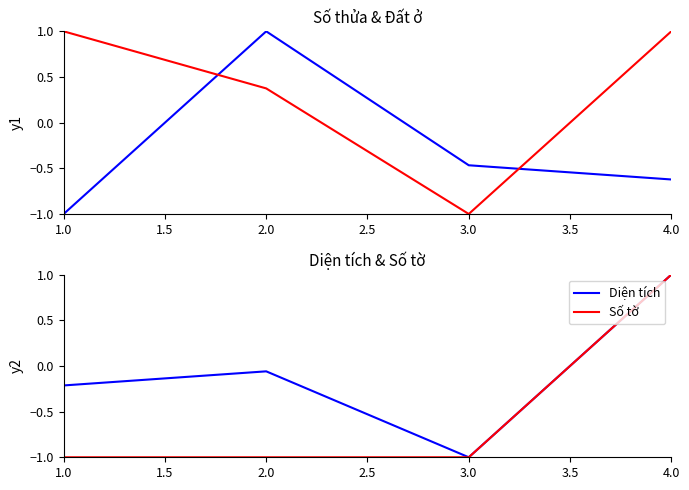

Where is Diện tích nearest to the value 0?

2.0